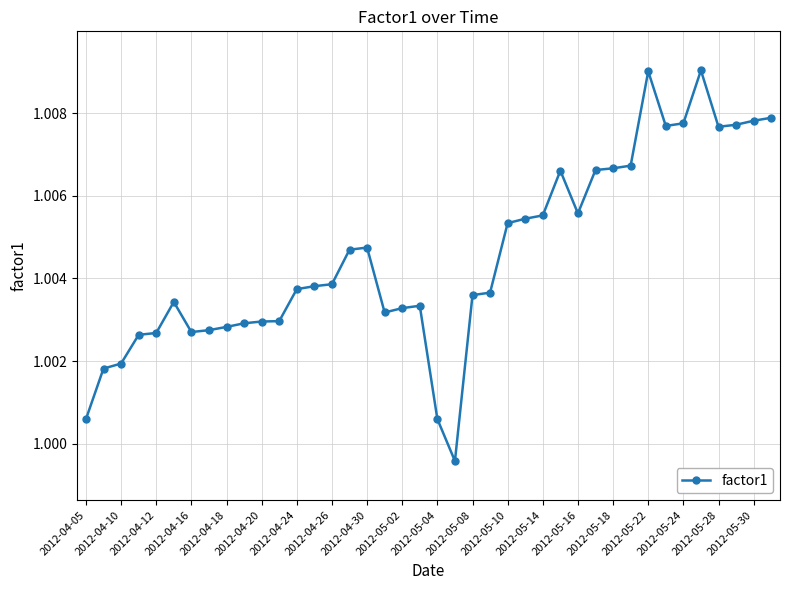

What is the sum of all values?

40.2